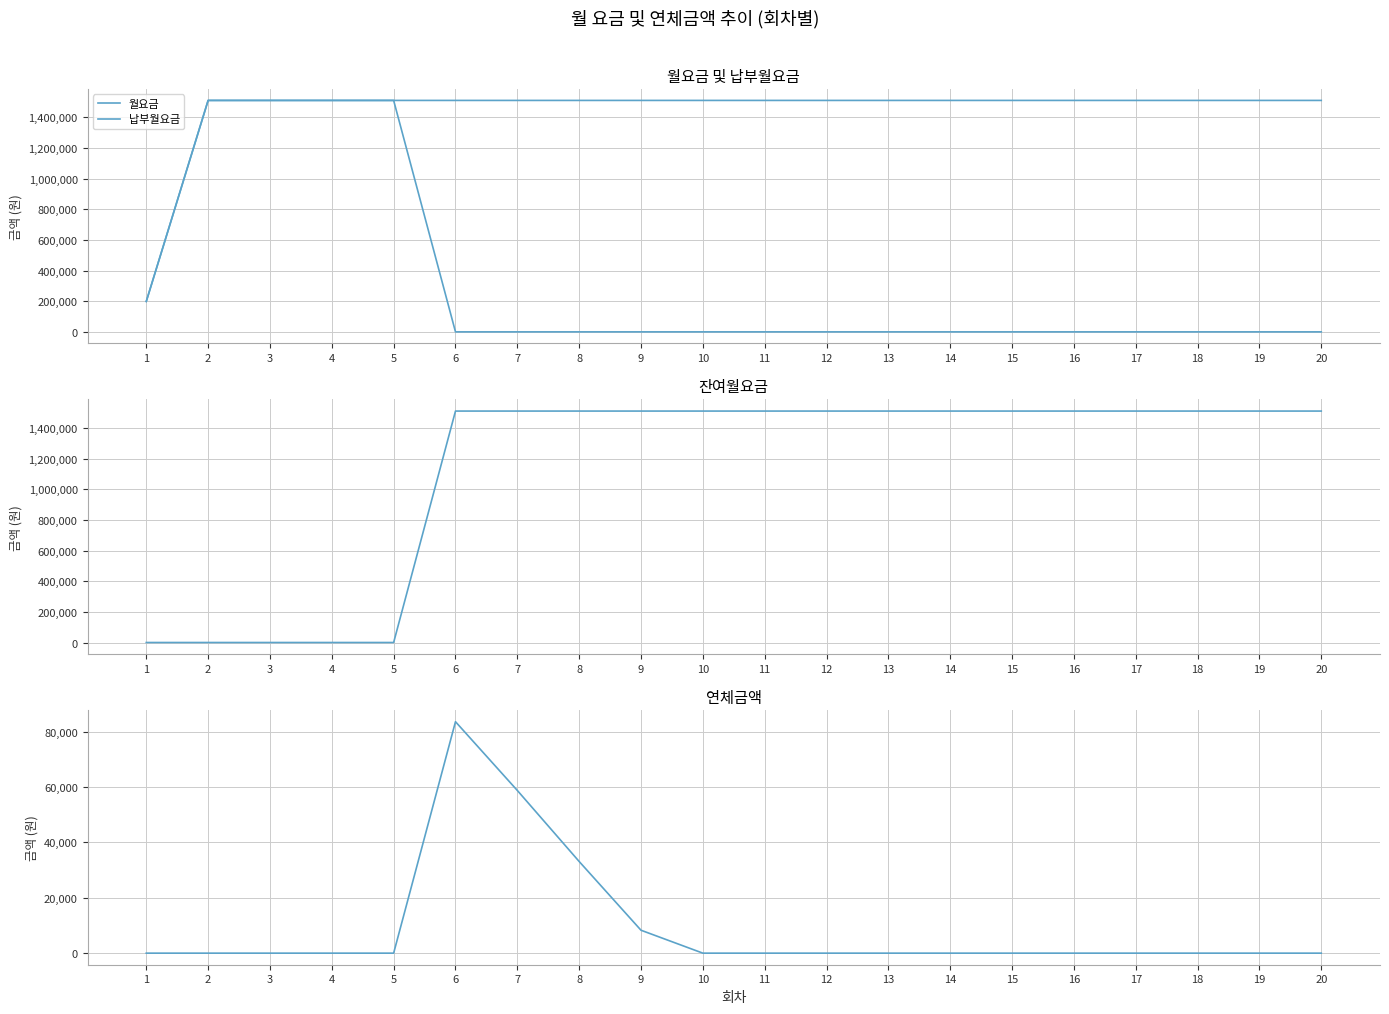

Count the number of categories in the chart.

20